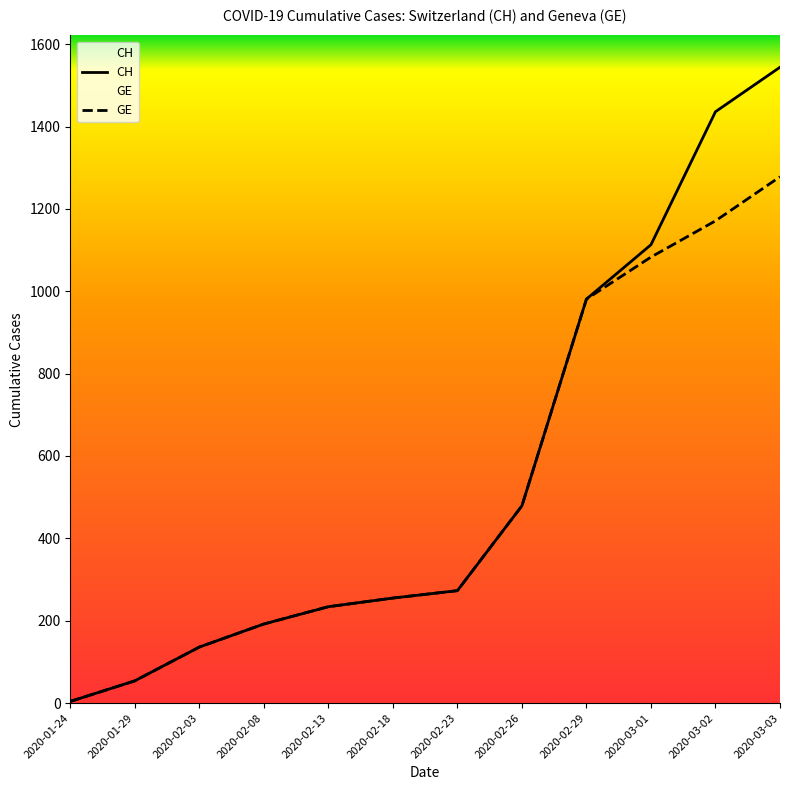

True or false: CH has a value of 551 at 2020-03-01.

False